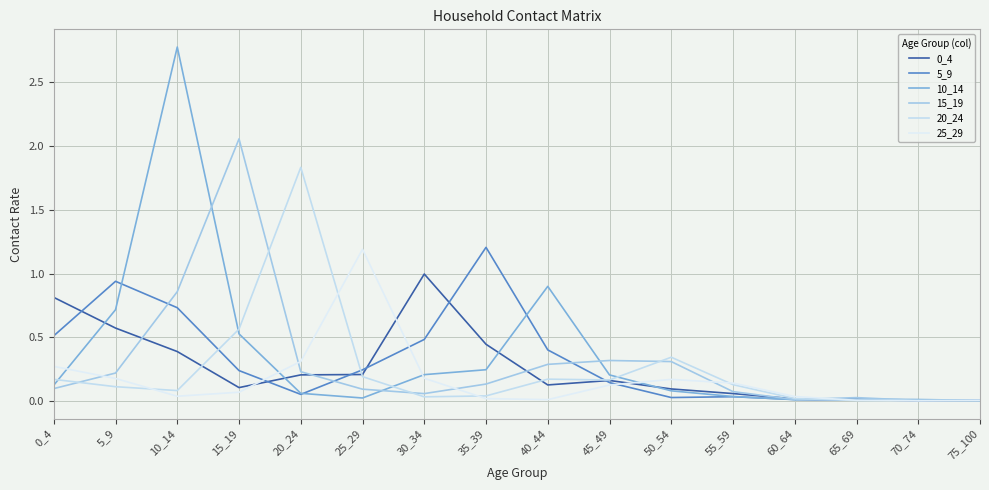

Reading right to left, list all the values displayed in this chart.

0_4: 0.0	0.0	0.0	0.0	0.1	0.1	0.2	0.1	0.4	1.0	0.2	0.2	0.1	0.4	0.6	0.8
5_9: 0.0	0.0	0.0	0.0	0.0	0.0	0.1	0.4	1.2	0.5	0.2	0.1	0.2	0.7	0.9	0.5
10_14: 0.0	0.0	0.0	0.0	0.0	0.1	0.2	0.9	0.2	0.2	0.0	0.1	0.5	2.8	0.7	0.1
15_19: 0.0	0.0	0.0	0.0	0.1	0.3	0.3	0.3	0.1	0.1	0.1	0.2	2.1	0.9	0.2	0.1
20_24: 0.0	0.0	0.0	0.0	0.1	0.3	0.2	0.2	0.0	0.0	0.2	1.8	0.6	0.1	0.1	0.2
25_29: 0.0	0.0	0.0	0.0	0.1	0.2	0.1	0.0	0.0	0.2	1.2	0.3	0.1	0.0	0.2	0.3